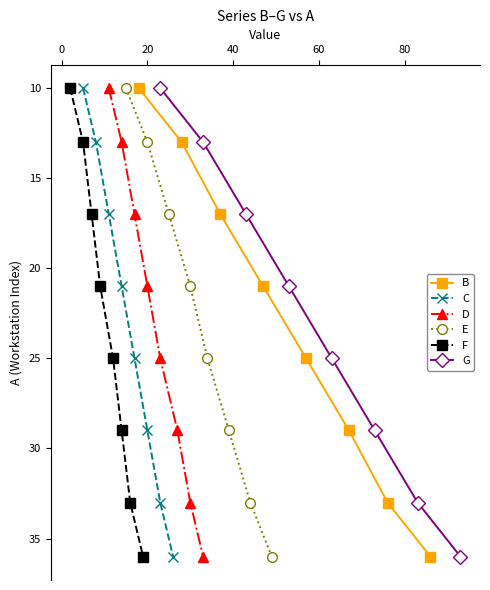

What is the difference between the maximum and minimum values in the C series?

26